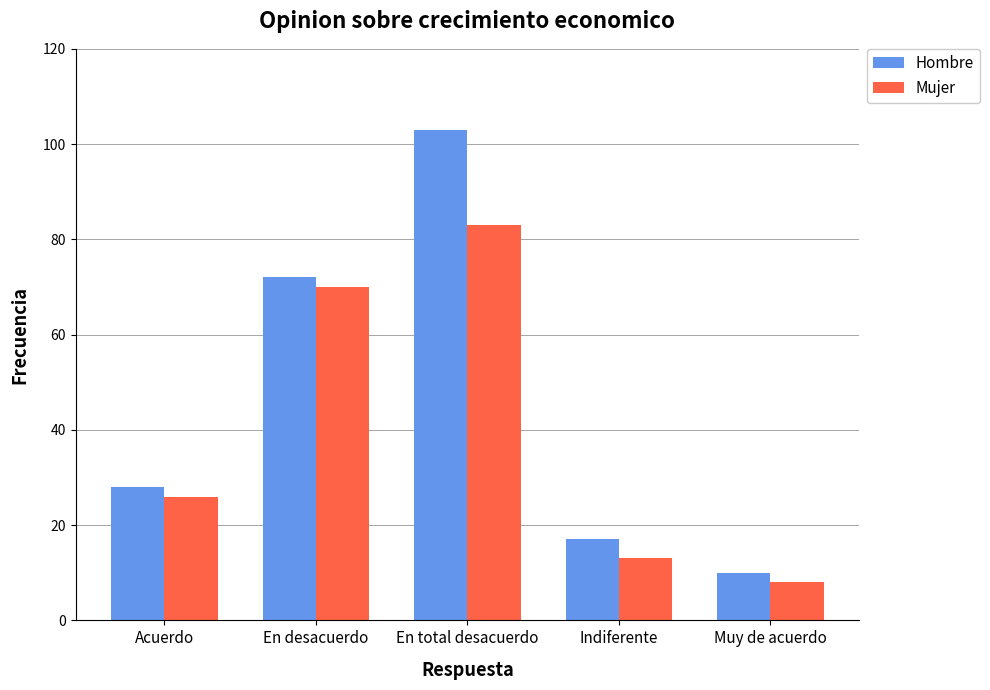

What is the sum of all Mujer values?

200